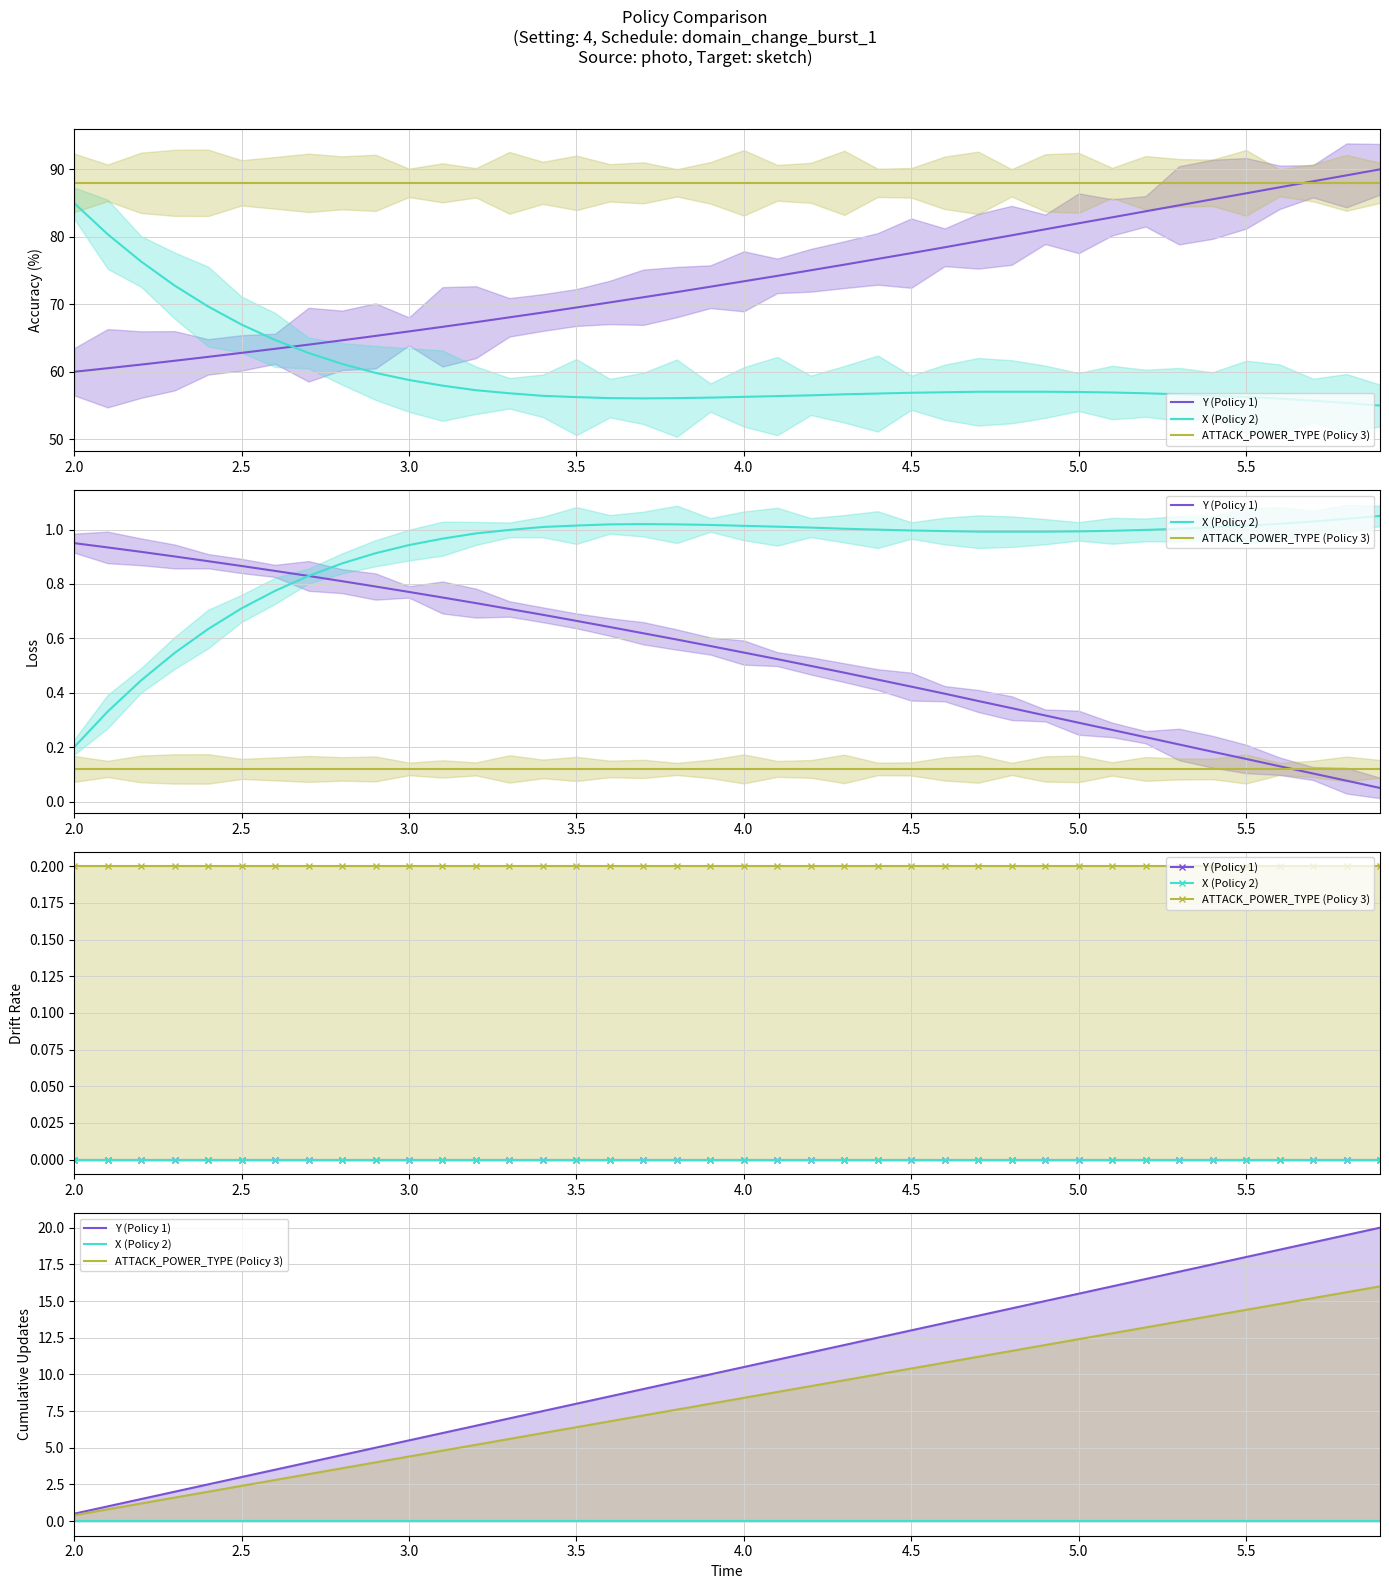

True or false: Y (Policy 1) and ATTACK_POWER_TYPE (Policy 3) cross at least once.

False